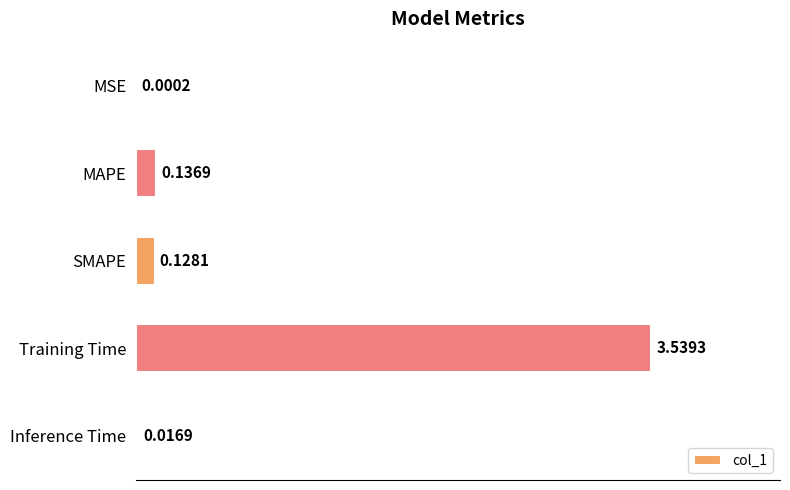

What is the sum of all values?

3.8